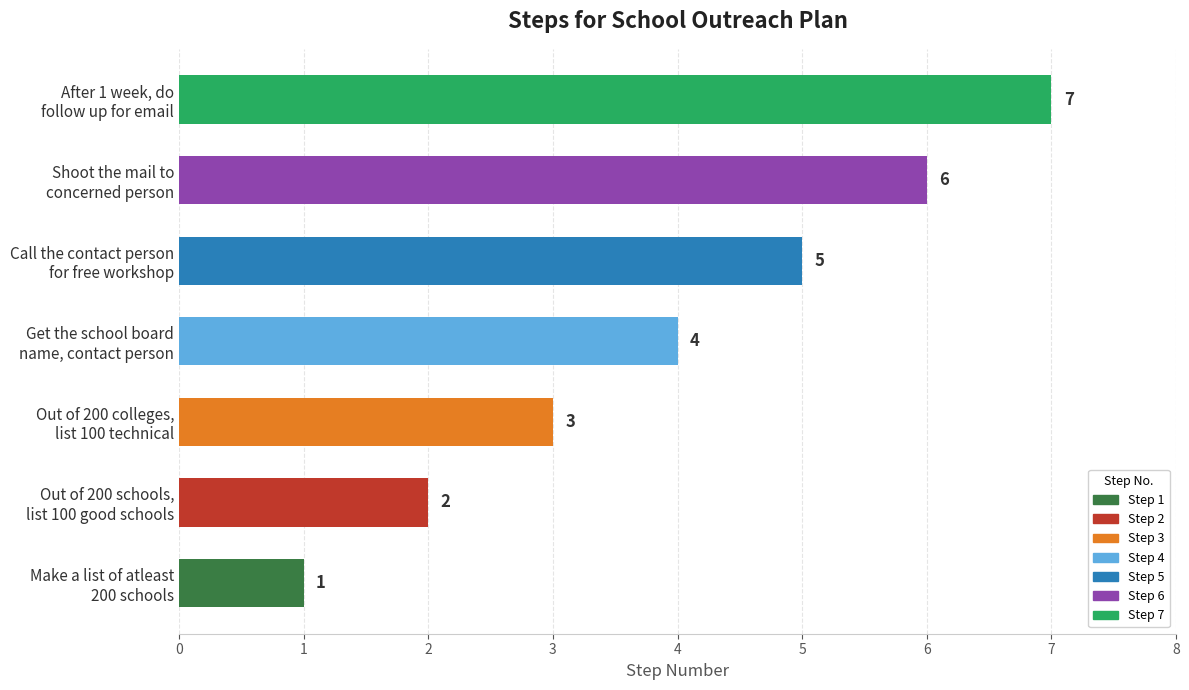

Approximately how many times larger is the value at Out of 200 colleges,
list 100 technical compared to Call the contact person
for free workshop?

0.6